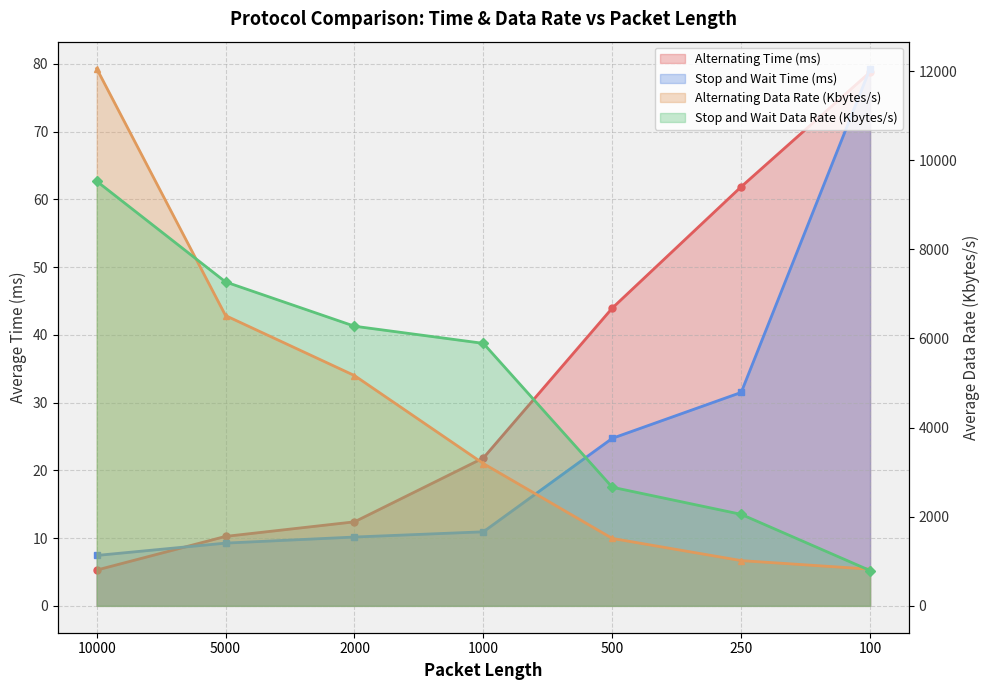

True or false: Stop and Wait Data Rate (Kbytes/s) and Alternating Time (ms) cross at least once.

False